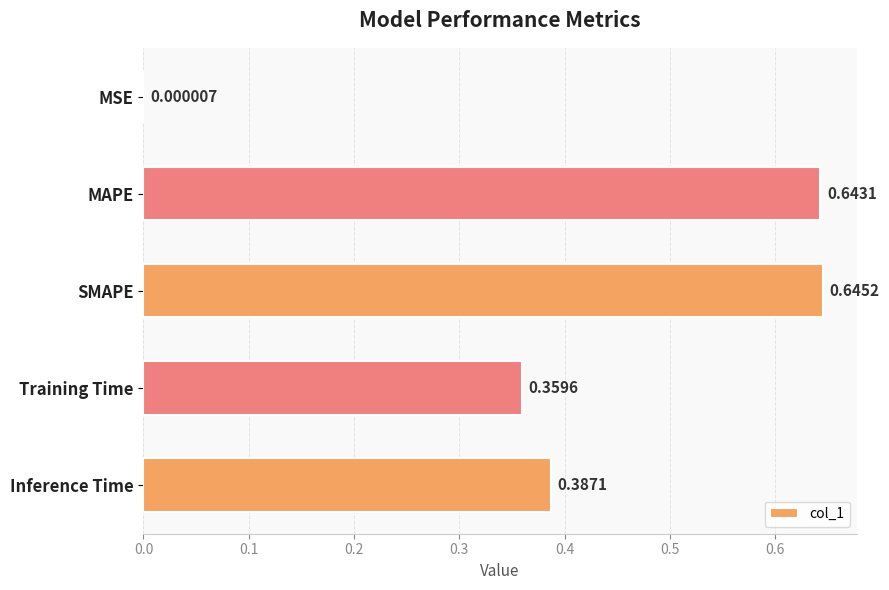

Where is the data nearest to the value 0?

MSE